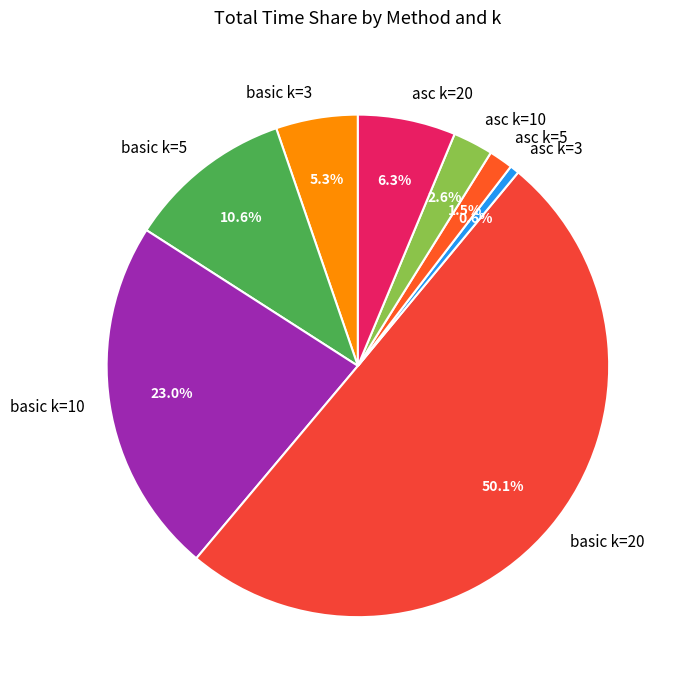

How many slices are in this pie chart?

8